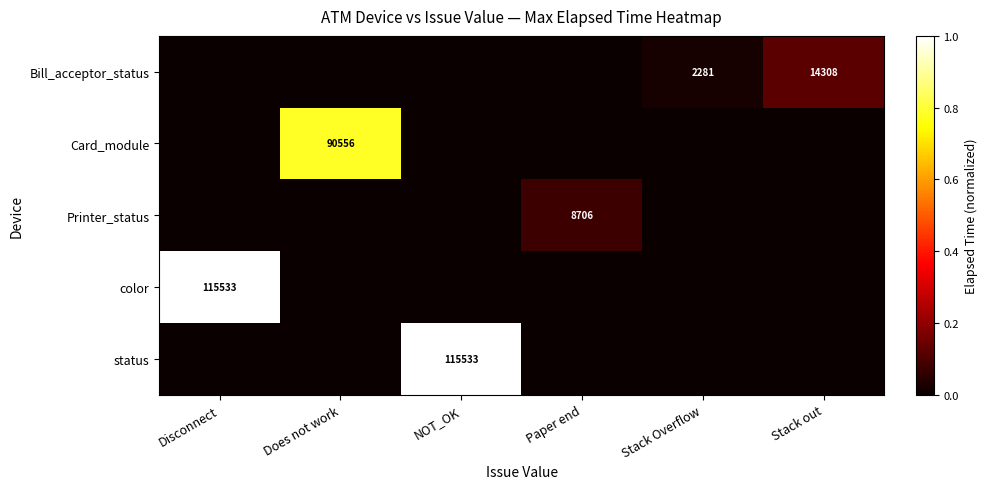

Is it true that Card_module equals 21241 at Does not work?

False